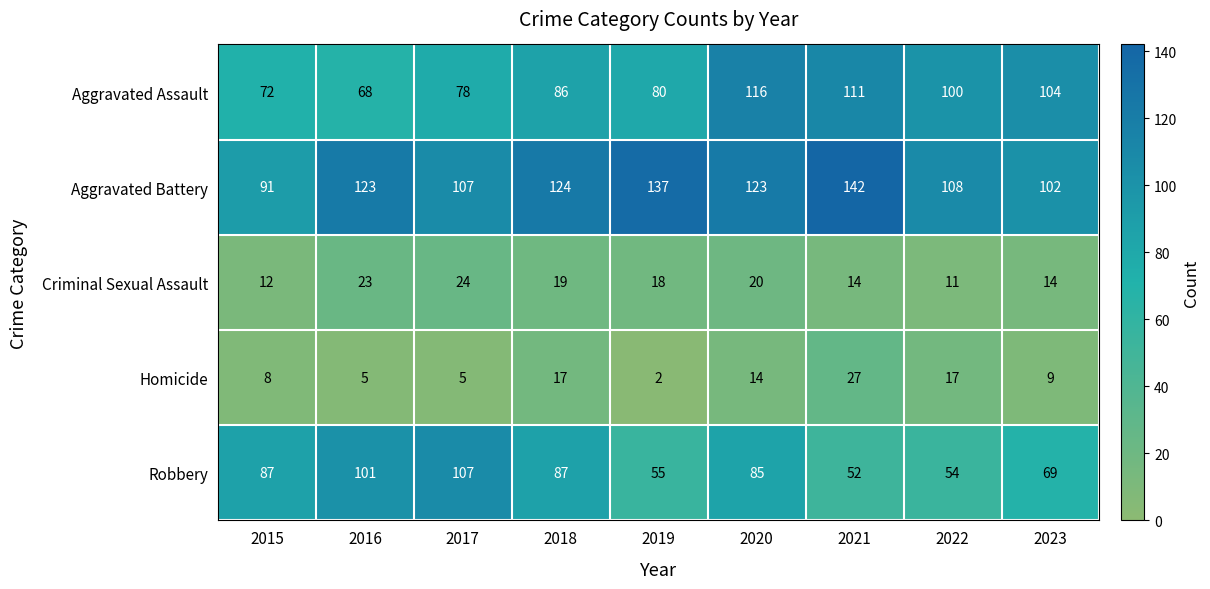

Which series has the widest spread of values?

Robbery